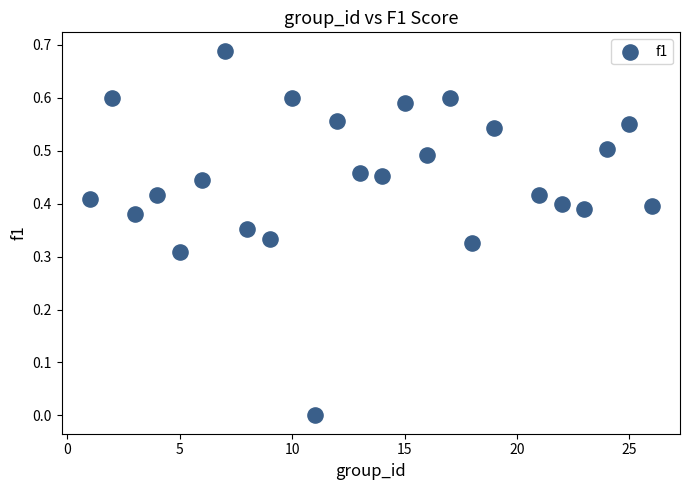

What is the range of X values (max minus min)?

25.0